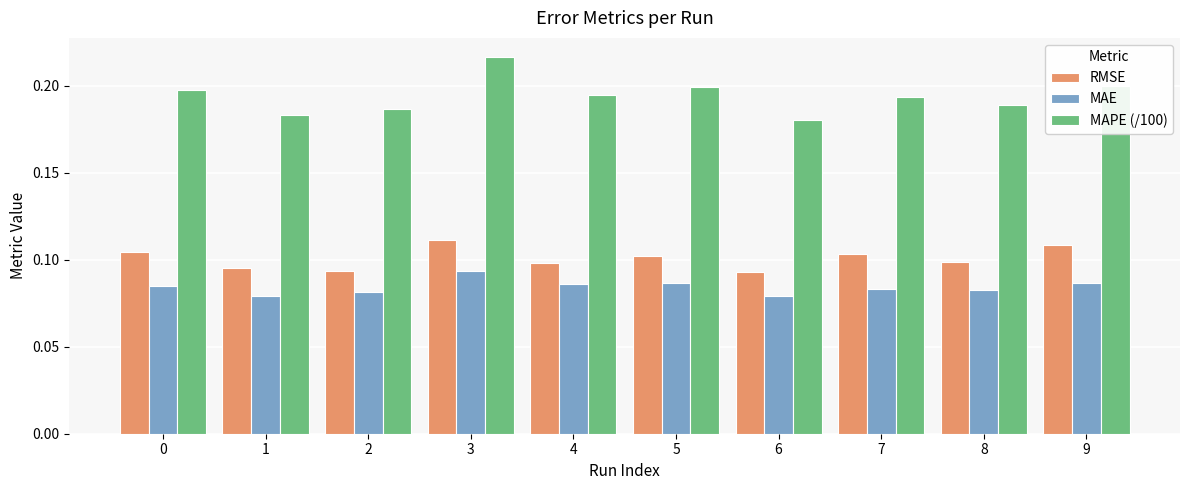

Count the number of categories in the chart.

10